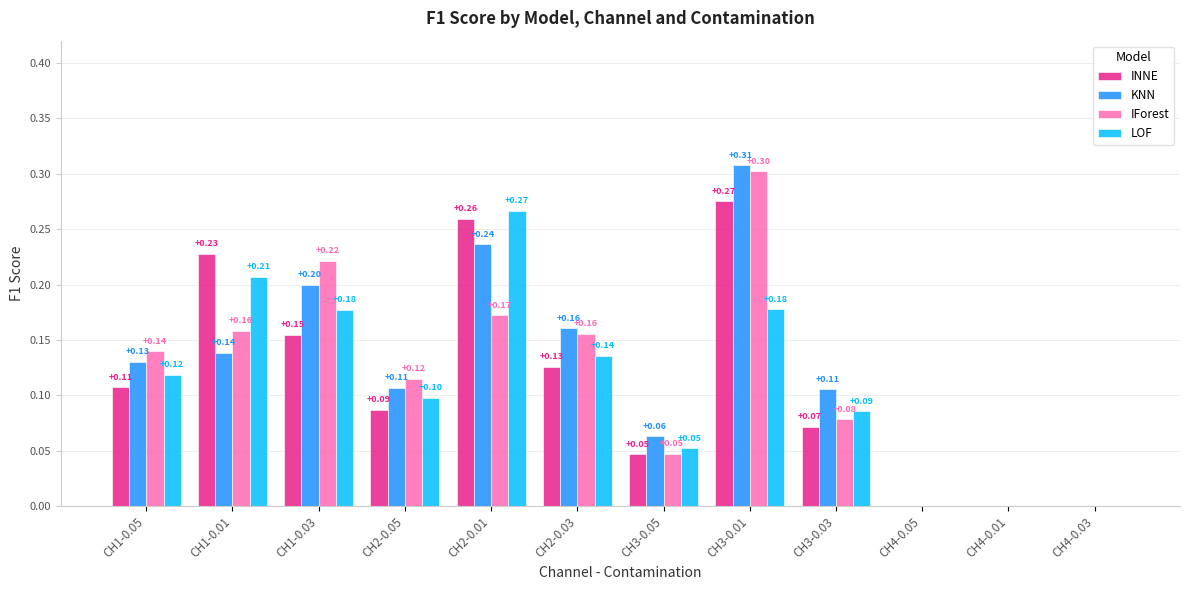

What is the approximate value of LOF at CH1-0.03?

0.2